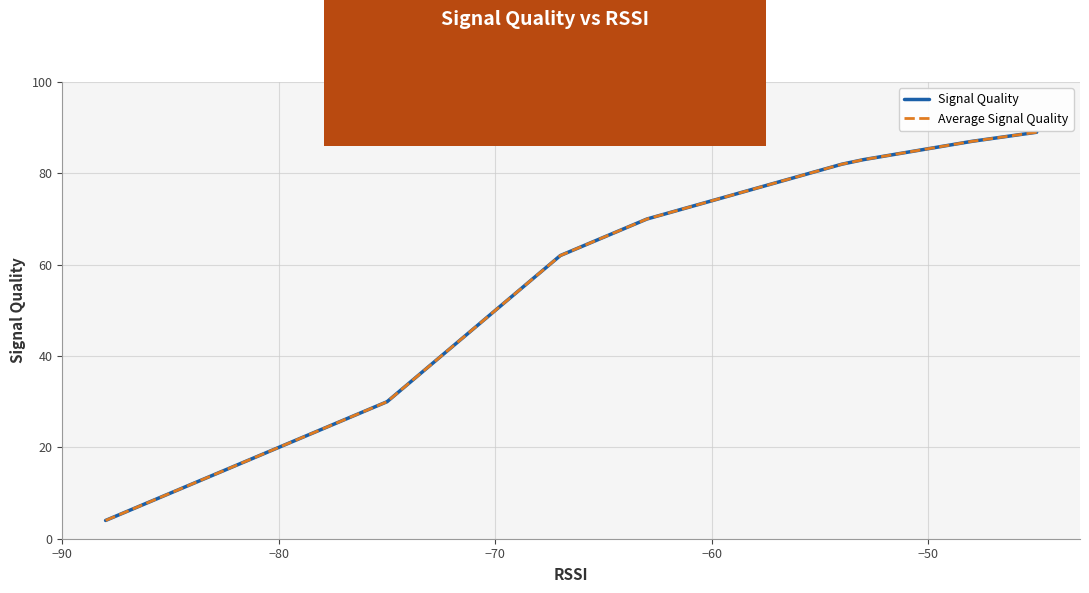

True or false: Average Signal Quality has more than 1 points higher than both neighbors.

False